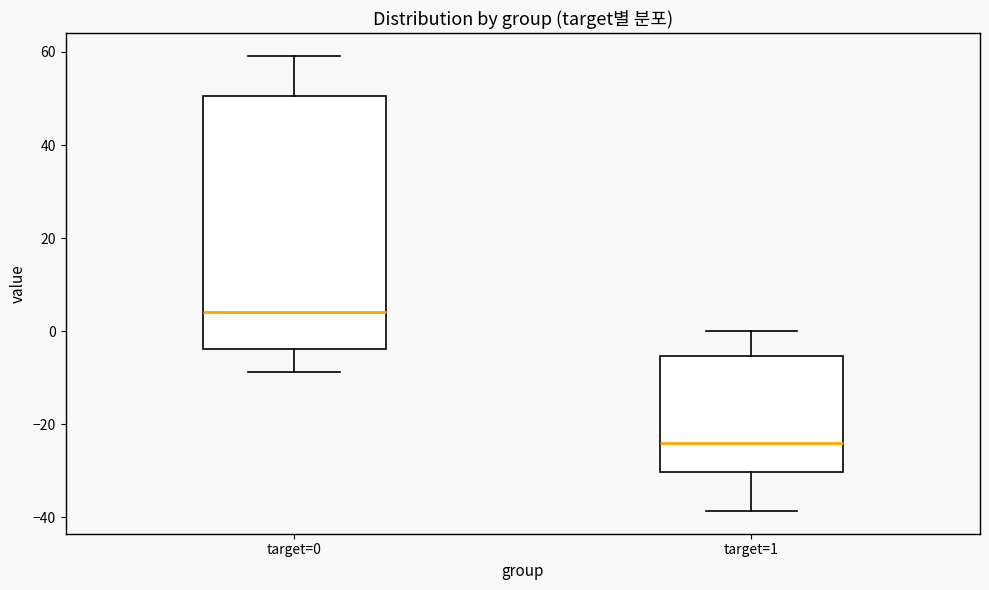

Reading left to right, transcribe this box plot: for each box, give where its median line is, the range the box spans, and where its two whiskers end, as read against the y-axis. The values are not printed on the chart, so give them approximately, as read against the axis.

target=0: median 4, box -4 to 50, whiskers -8 to 60
target=1: median -24, box -30 to -6, whiskers -38 to 0